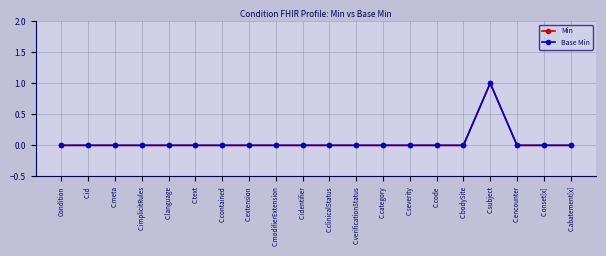

Does the chart have visible grid lines?

Yes